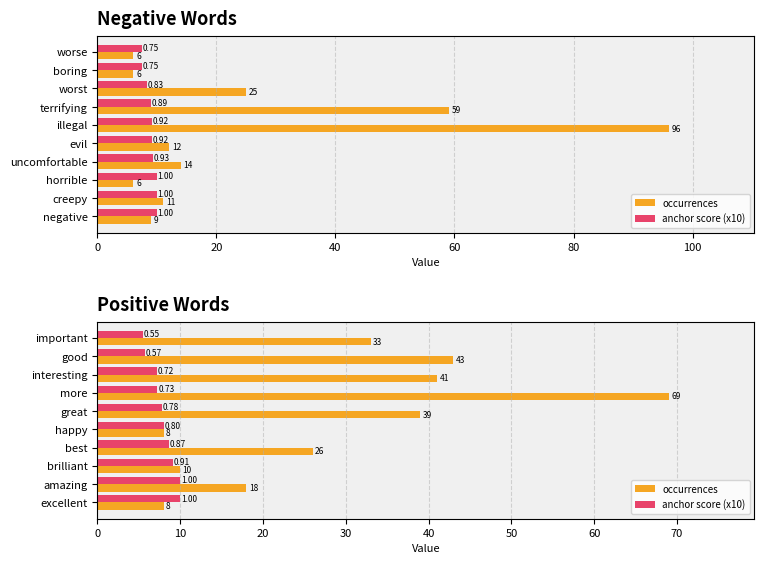

What is the difference between the highest and lowest values at interesting?

33.8